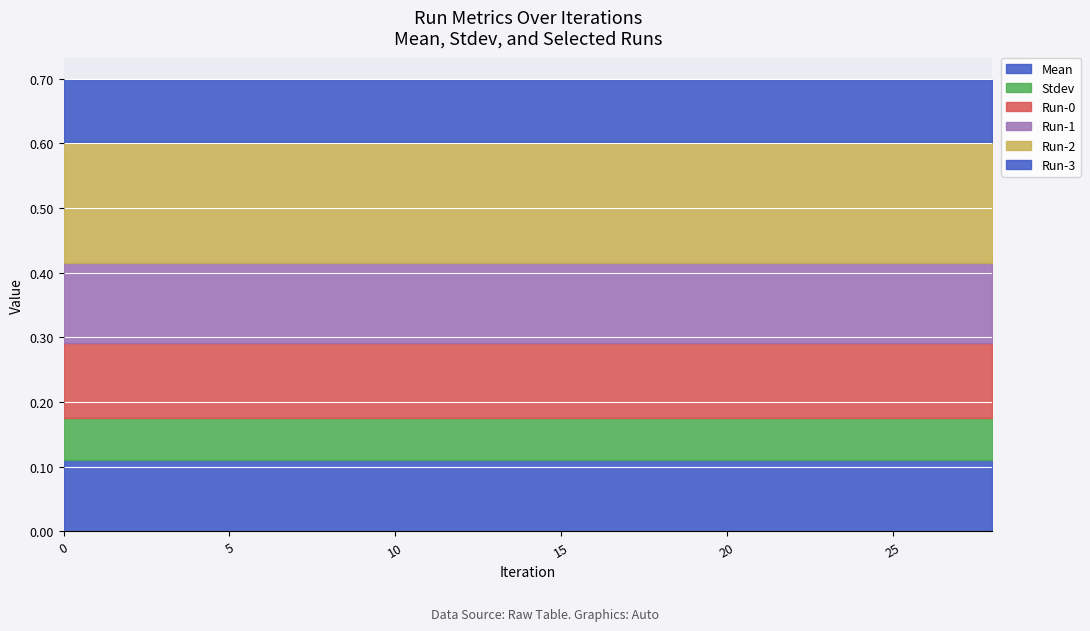

Reading left to right, list all the values displayed in this chart.

Mean: 0.1	0.1	0.1	0.1	0.1	0.1	0.1	0.1	0.1	0.1	0.1	0.1	0.1	0.1	0.1
Stdev: 0.1	0.1	0.1	0.1	0.1	0.1	0.1	0.1	0.1	0.1	0.1	0.1	0.1	0.1	0.1
Run-0: 0.1	0.1	0.1	0.1	0.1	0.1	0.1	0.1	0.1	0.1	0.1	0.1	0.1	0.1	0.1
Run-1: 0.1	0.1	0.1	0.1	0.1	0.1	0.1	0.1	0.1	0.1	0.1	0.1	0.1	0.1	0.1
Run-2: 0.2	0.2	0.2	0.2	0.2	0.2	0.2	0.2	0.2	0.2	0.2	0.2	0.2	0.2	0.2
Run-3: 0.1	0.1	0.1	0.1	0.1	0.1	0.1	0.1	0.1	0.1	0.1	0.1	0.1	0.1	0.1